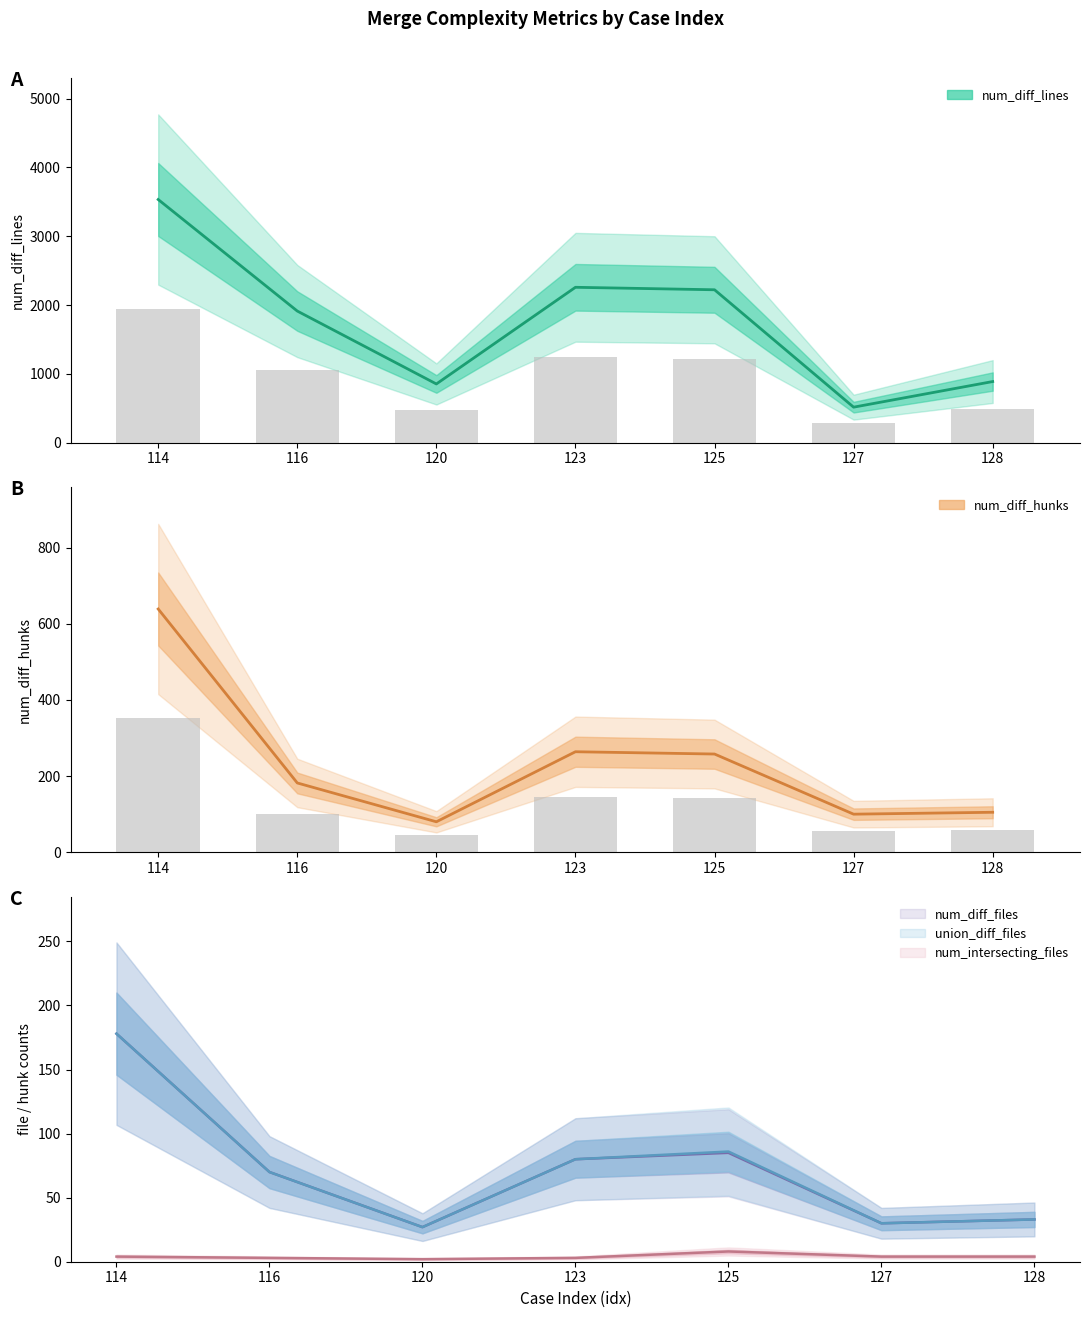

How many values in the num_diff_lines series are below 1913?

3